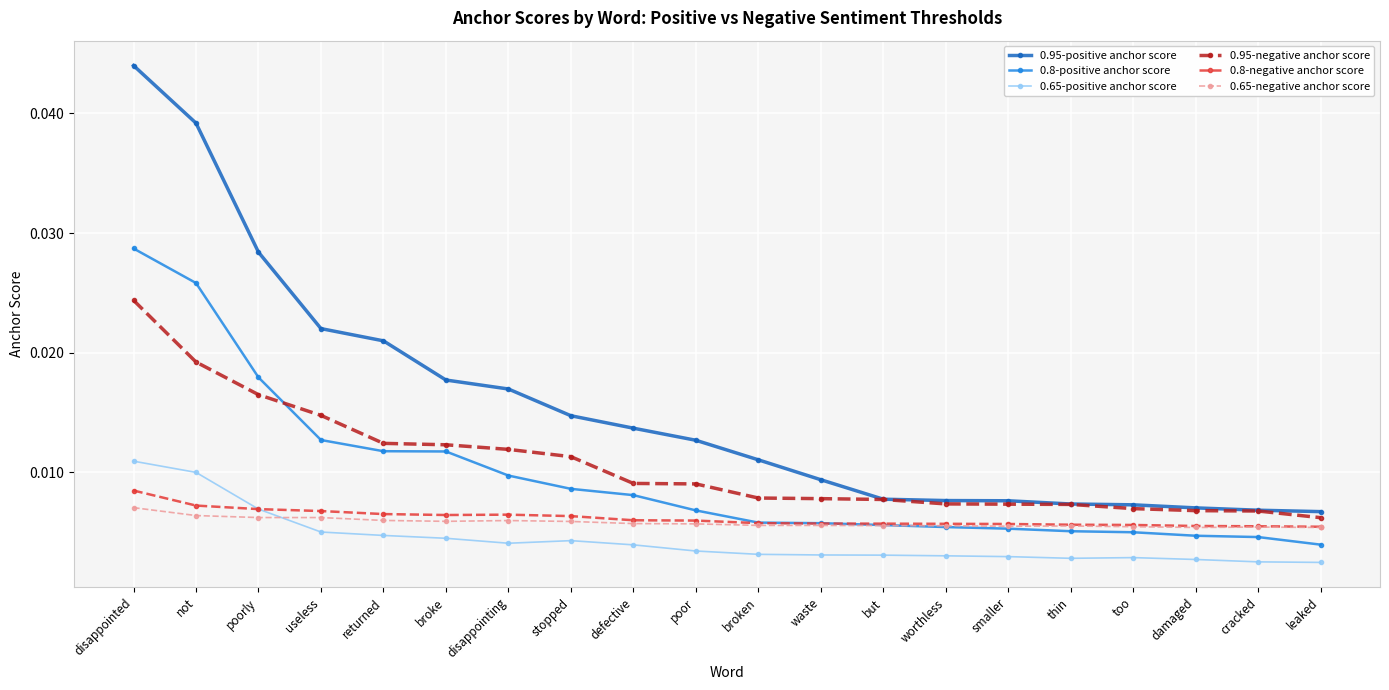

Rank the series at disappointing from highest to lowest value.

0.95-positive anchor score, 0.95-negative anchor score, 0.8-positive anchor score, 0.8-negative anchor score, 0.65-negative anchor score, 0.65-positive anchor score